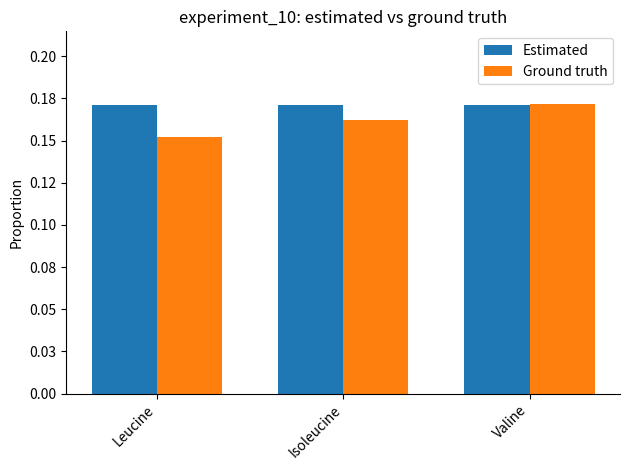

Which label corresponds to the smallest value in the chart?

Leucine